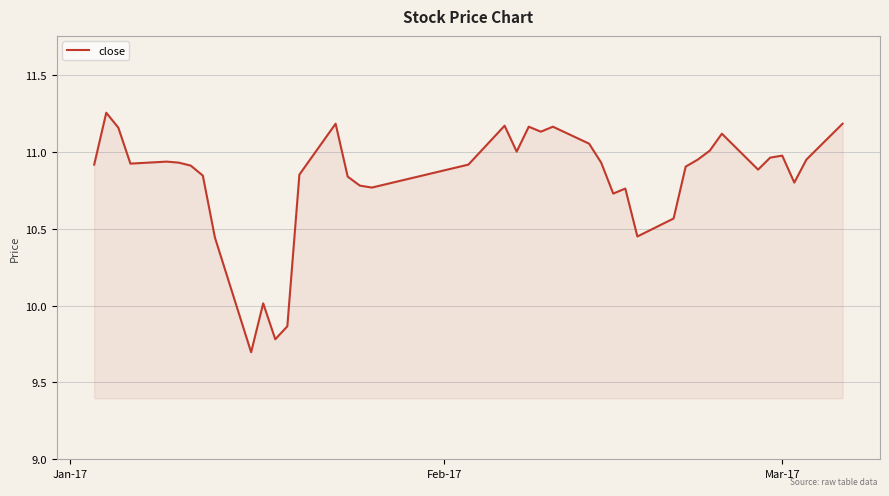

What is the difference between the second highest and second lowest values?

1.4